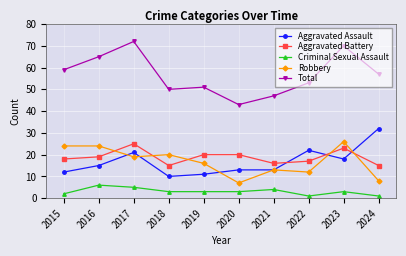

True or false: Criminal Sexual Assault and Aggravated Assault cross at least once.

False